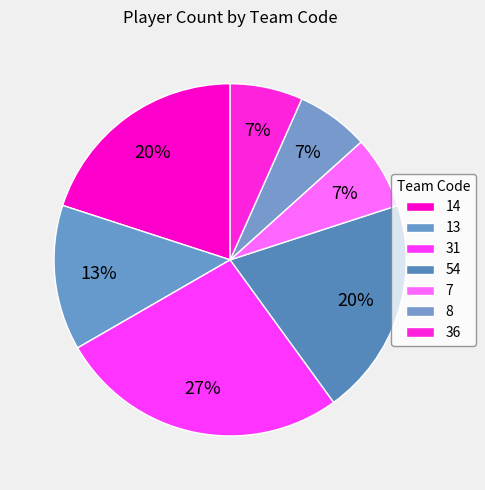

What is the change in value from 31 to 54?

-1